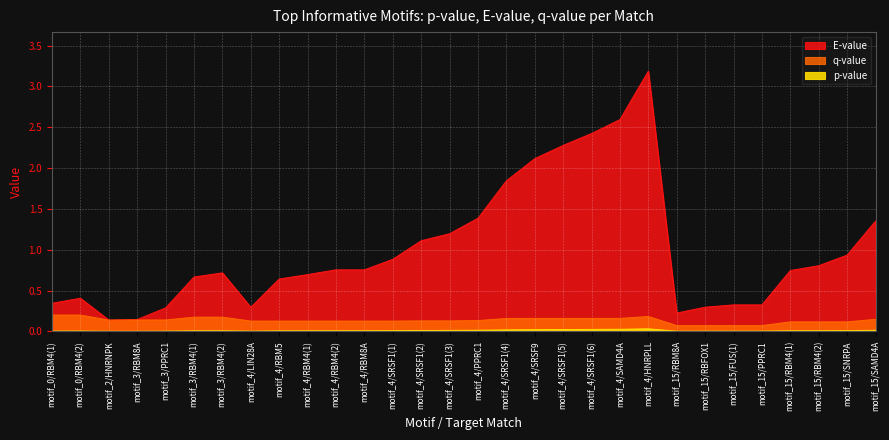

Rank the series at motif_15/RBM8A from highest to lowest value.

E-value, q-value, p-value